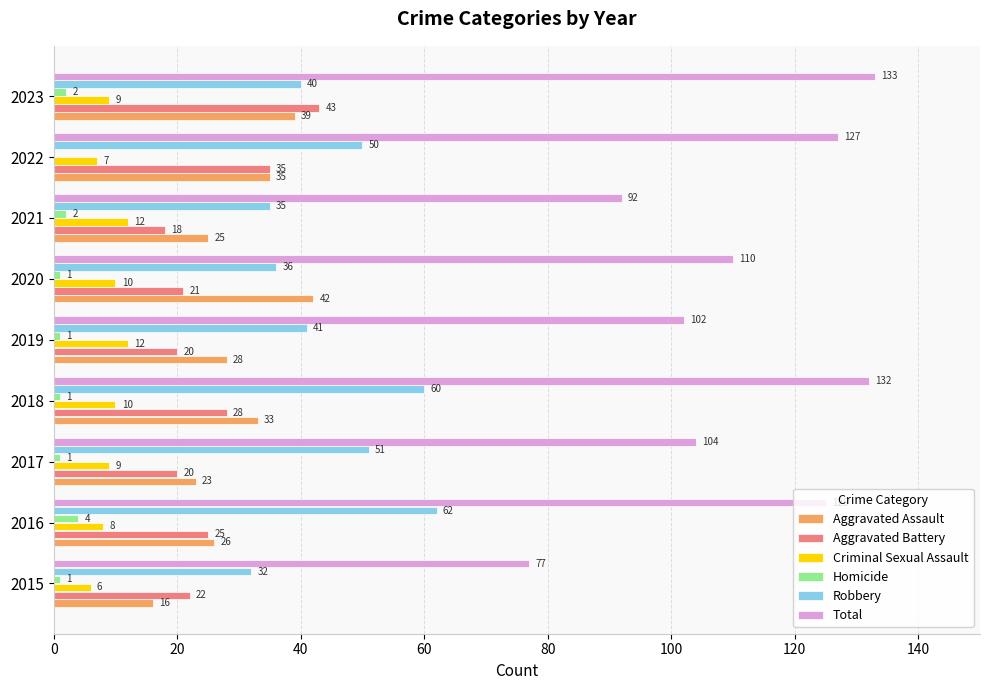

Which series has the largest total across all categories?

Total